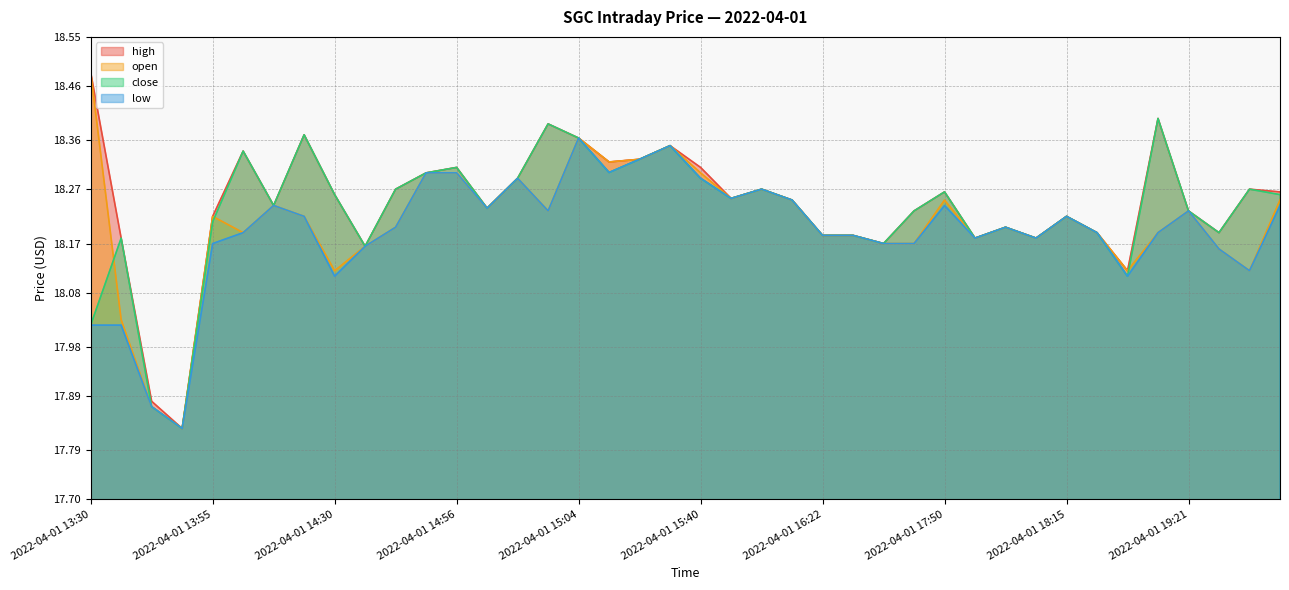

Which has a higher value, 2022-04-01 17:44 or 2022-04-01 14:57?

2022-04-01 14:57